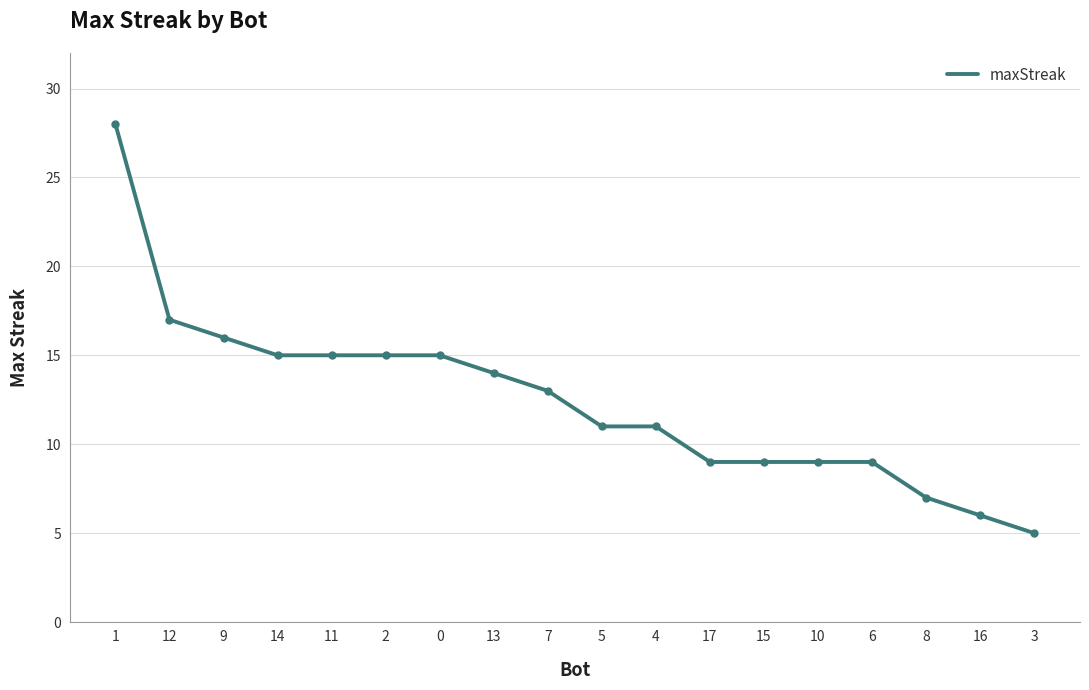

What value does the data have at 4?

11